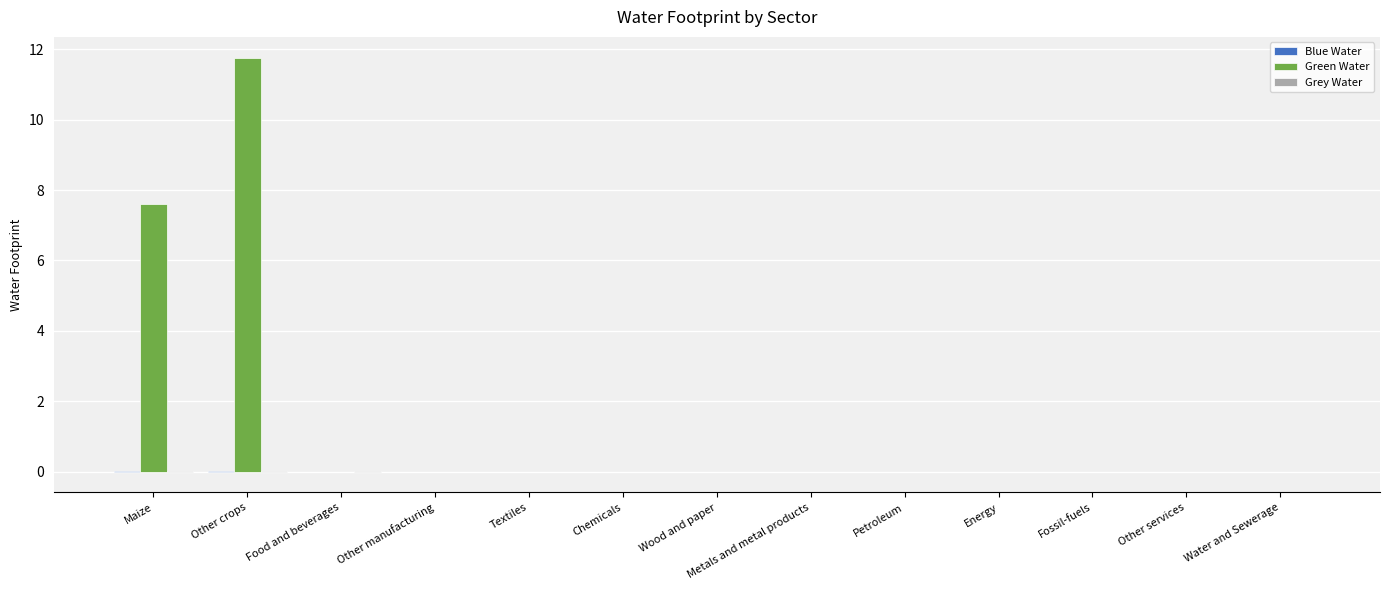

Which label corresponds to the largest value in the chart?

Other crops